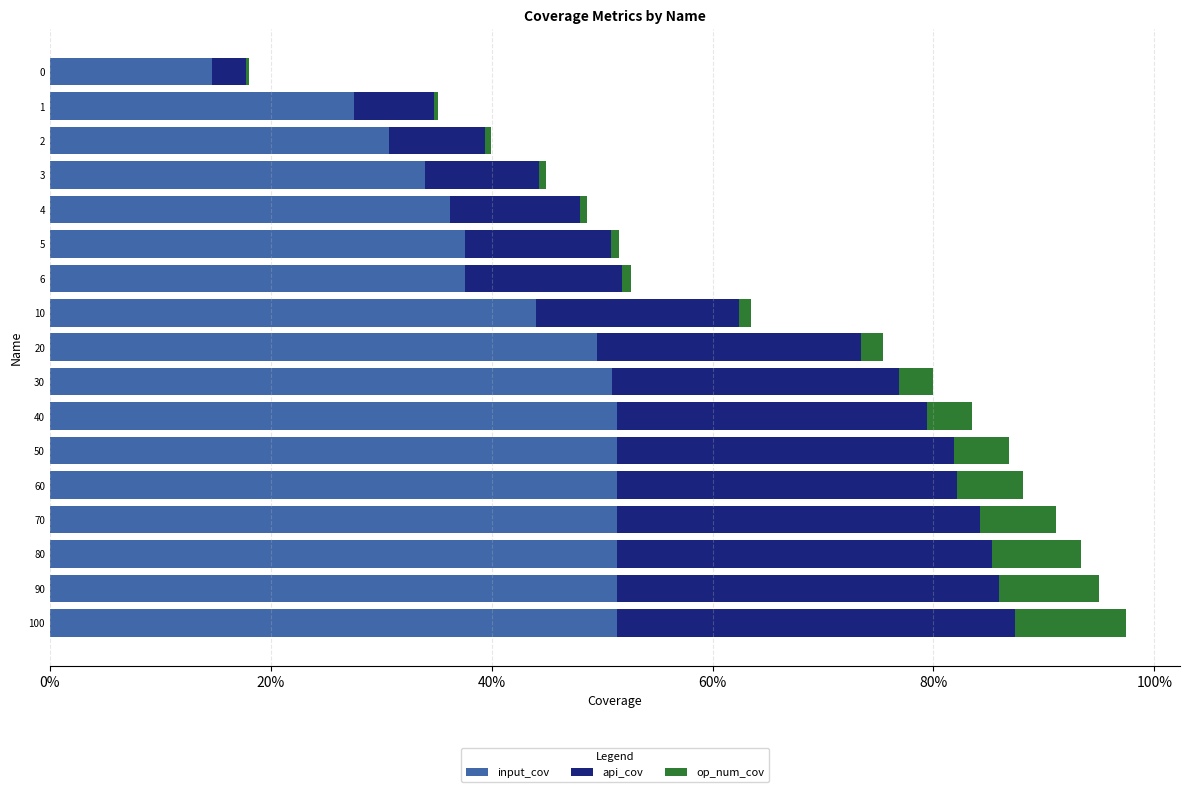

Reading left to right, transcribe all the data shown in this chart.

input_cov: 0.1	0.3	0.3	0.3	0.4	0.4	0.4	0.4	0.5	0.5	0.5	0.5	0.5	0.5	0.5	0.5	0.5
api_cov: 0.0	0.1	0.1	0.1	0.1	0.1	0.1	0.2	0.2	0.3	0.3	0.3	0.3	0.3	0.3	0.3	0.4
op_num_cov: 0.0	0.0	0.0	0.0	0.0	0.0	0.0	0.0	0.0	0.0	0.0	0.0	0.1	0.1	0.1	0.1	0.1